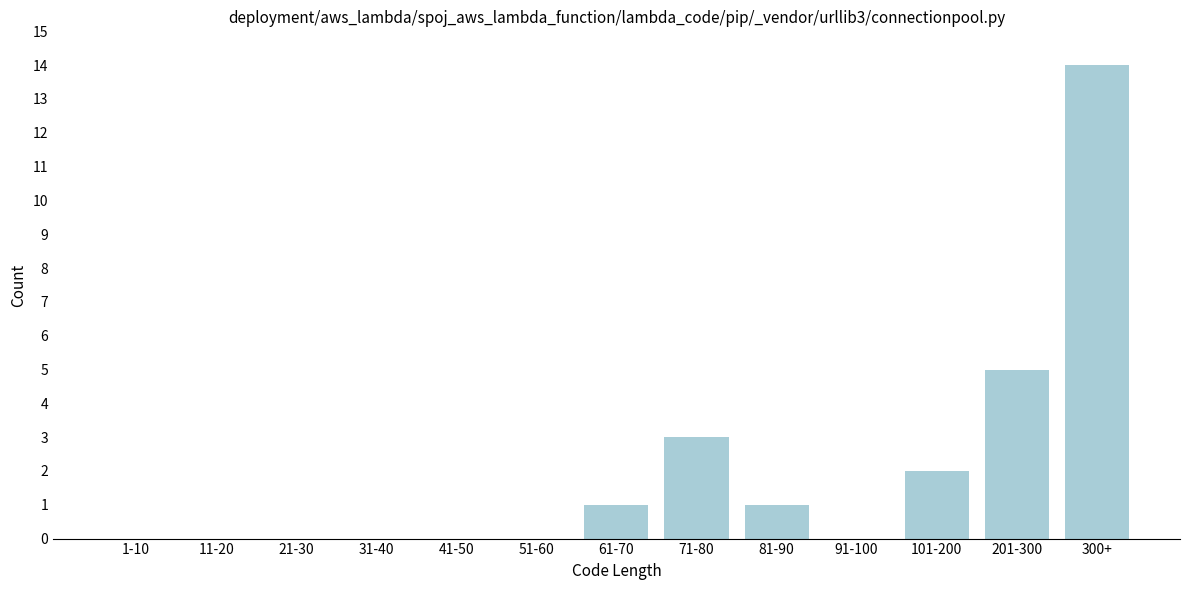

Reading right to left, what are all the values shown in this chart?

300+=14	201-300=5	101-200=2	91-100=0	81-90=1	71-80=3	61-70=1	51-60=0	41-50=0	31-40=0	21-30=0	11-20=0	1-10=0